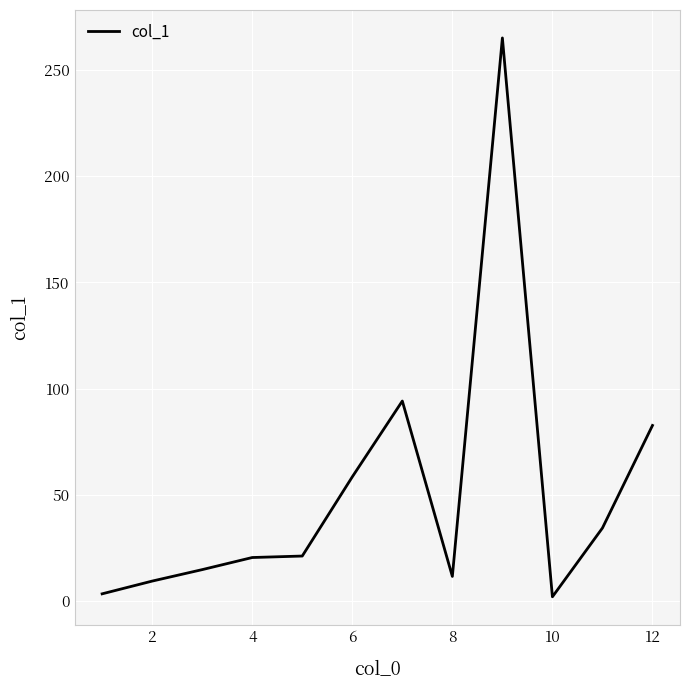

What is the greatest value displayed?

265.1